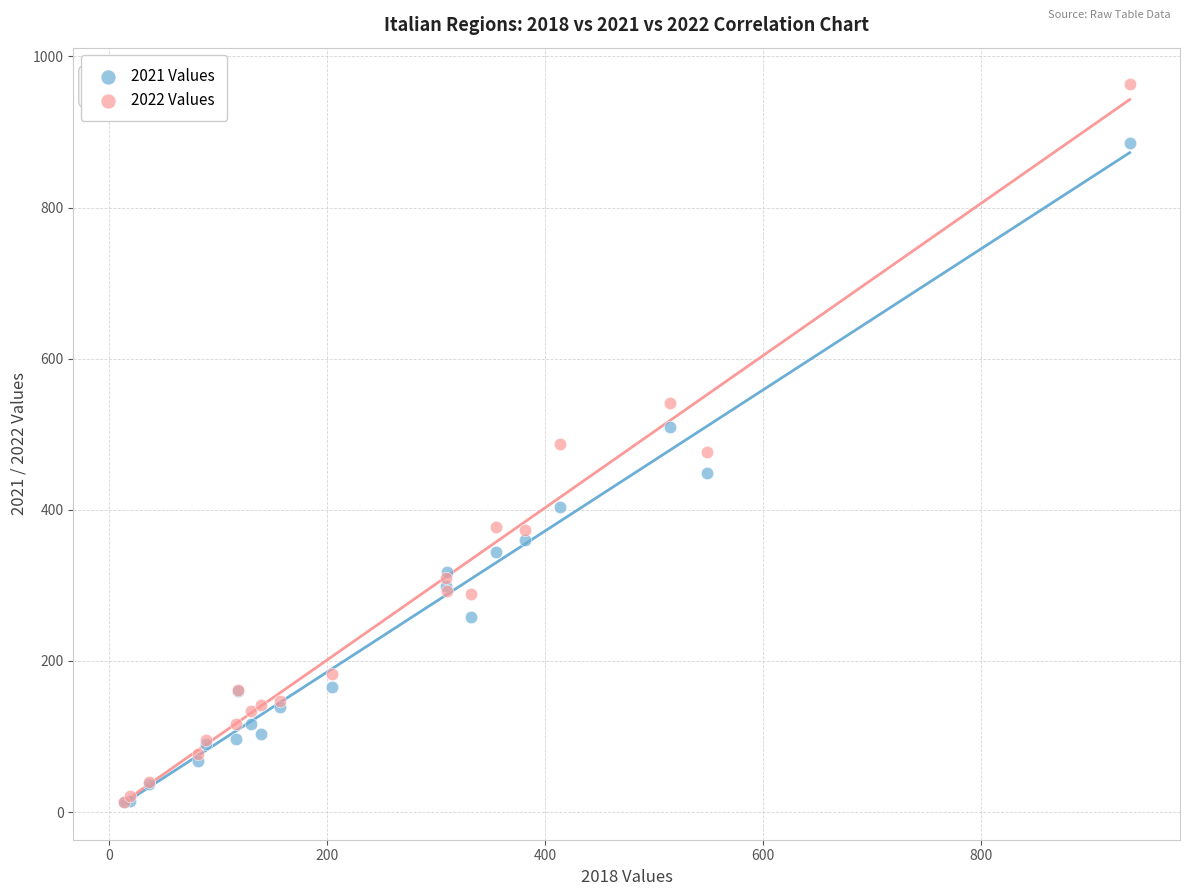

What are all the series names shown in the legend?

2021 Values, 2022 Values